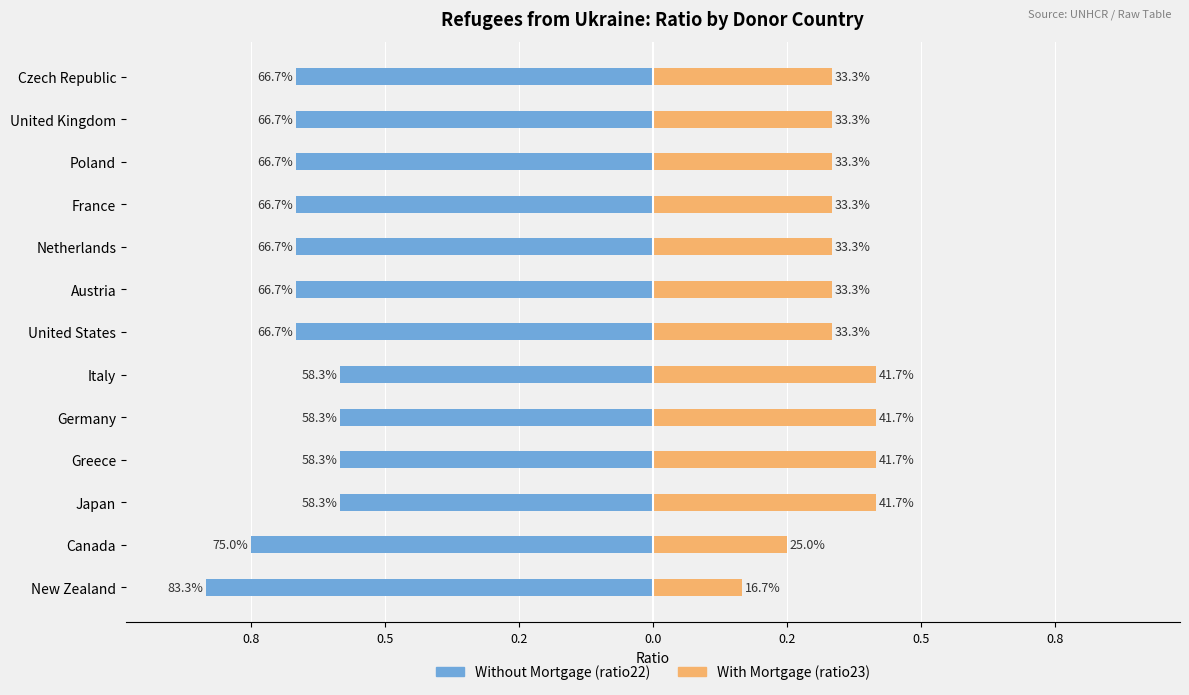

What is the sum of all Without Mortgage (ratio22) values?

-8.6